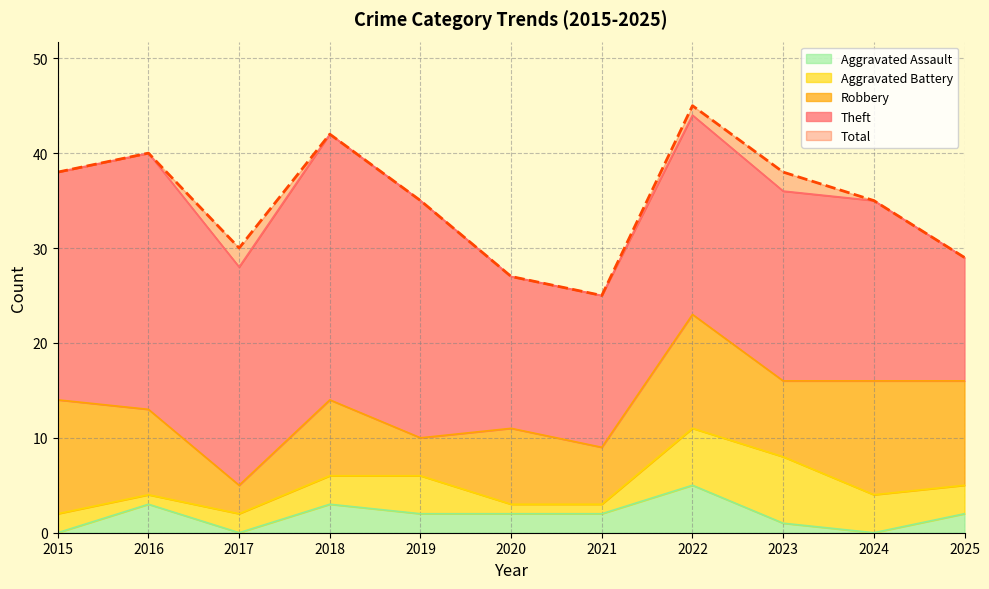

What is the difference between the second highest and minimum values in the Robbery series?

9